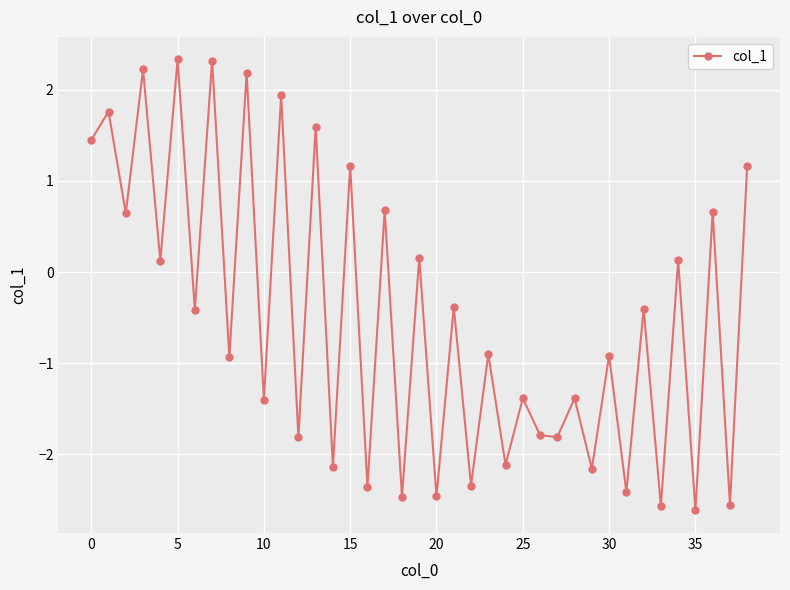

What is the minimum value shown in the chart?

-2.6